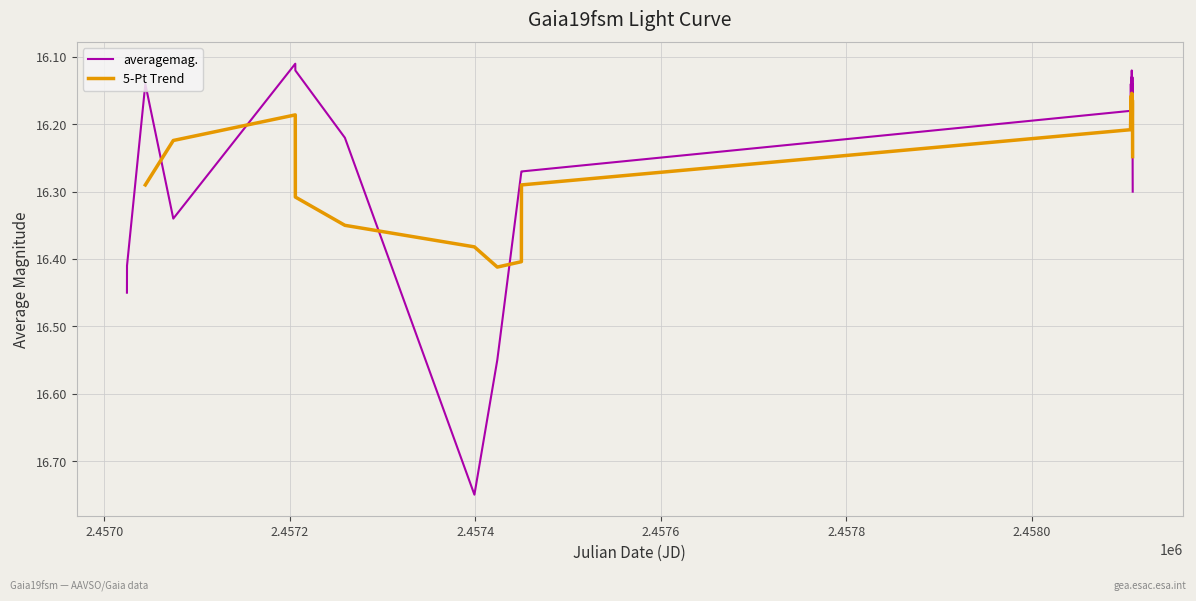

Does the chart have visible grid lines?

Yes